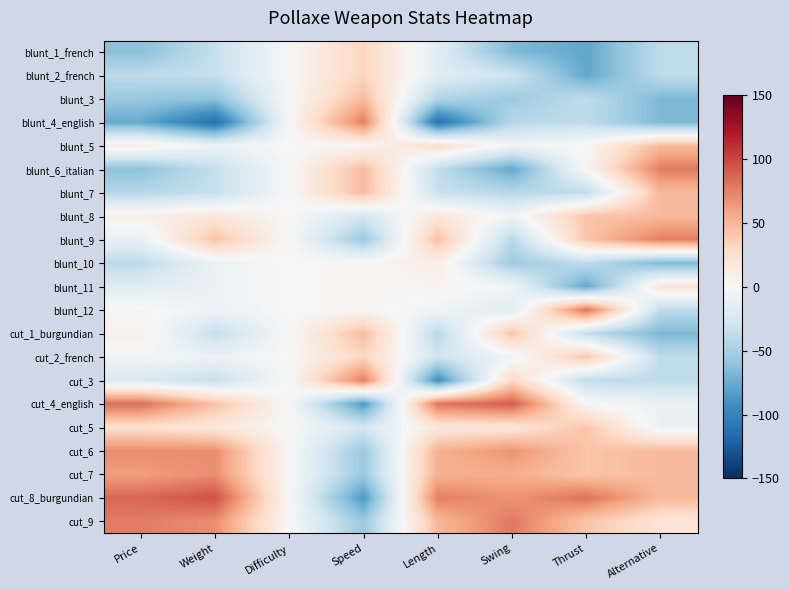

Which category has the lowest value across all series?

Weight